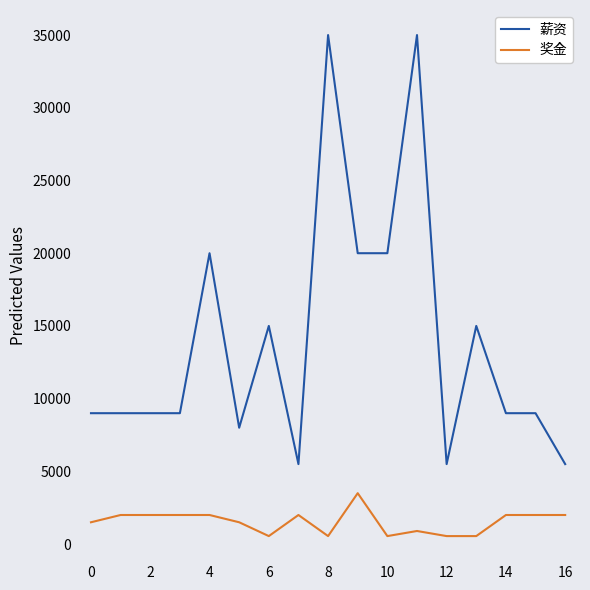

Which series has the widest spread of values?

薪资